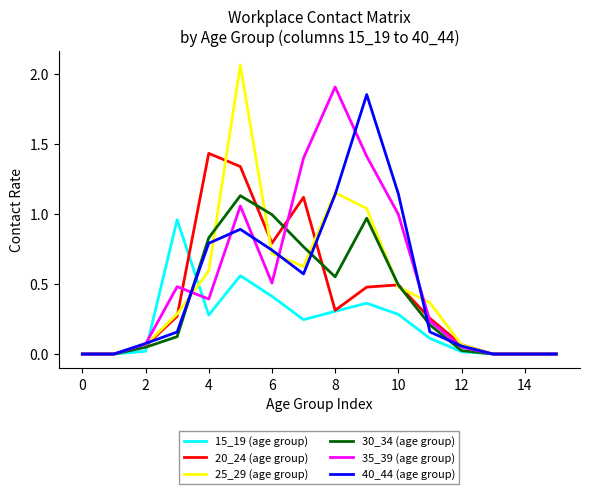

Which series has the largest range (max minus min)?

25_29 (age group)